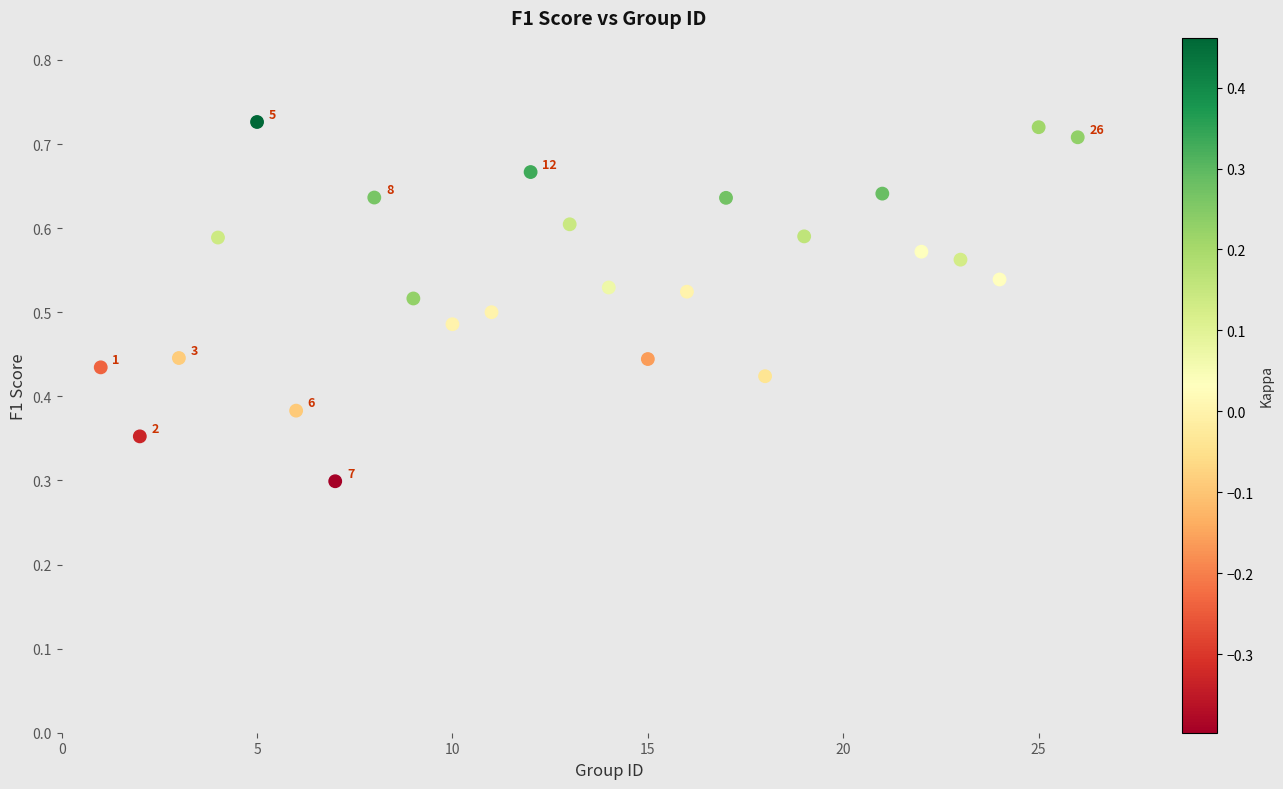

What is the range of X values (max minus min)?

25.0